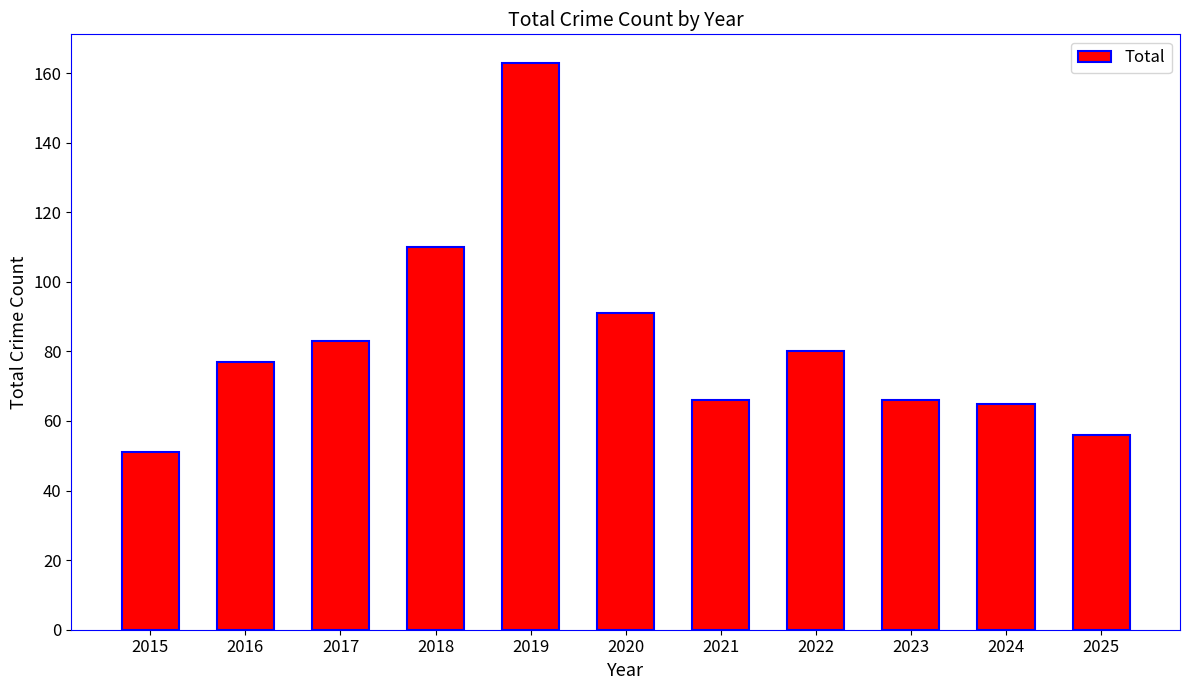

What is the change in value from 2021 to 2025?

-10